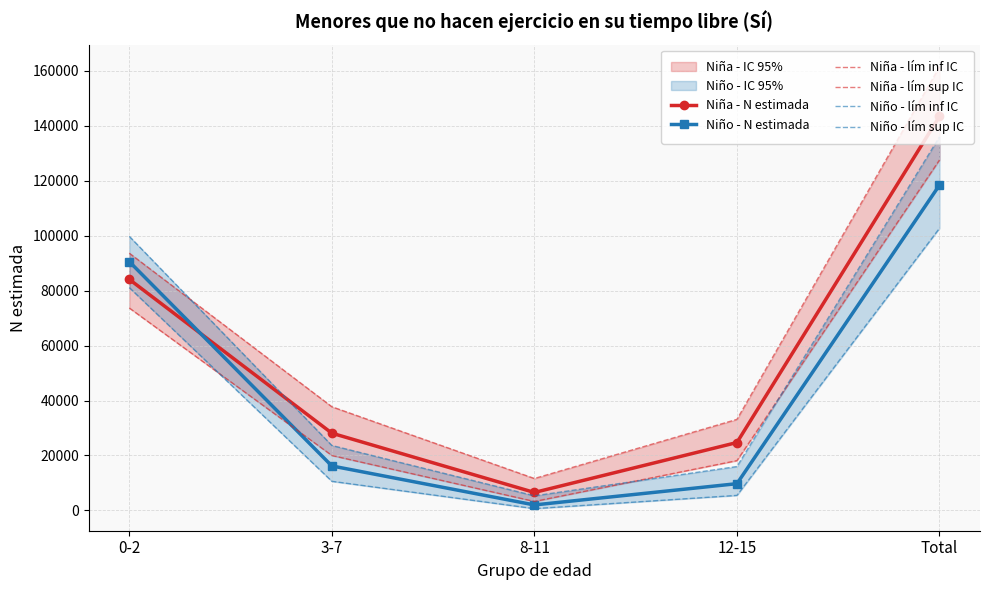

How many interior local valleys does the Niña - lím inf IC series have?

1